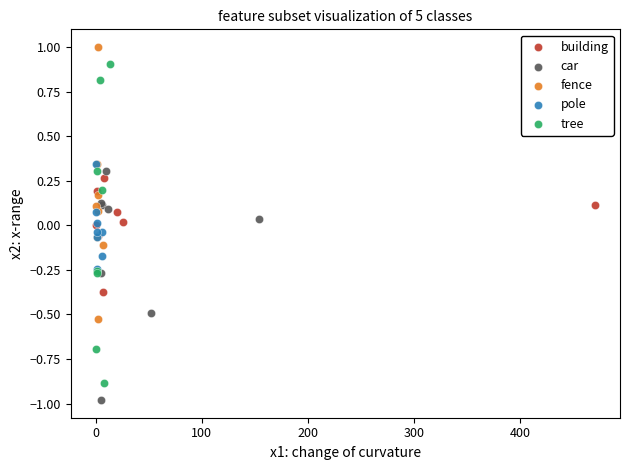

Which series has the largest Y range (max minus min)?

tree